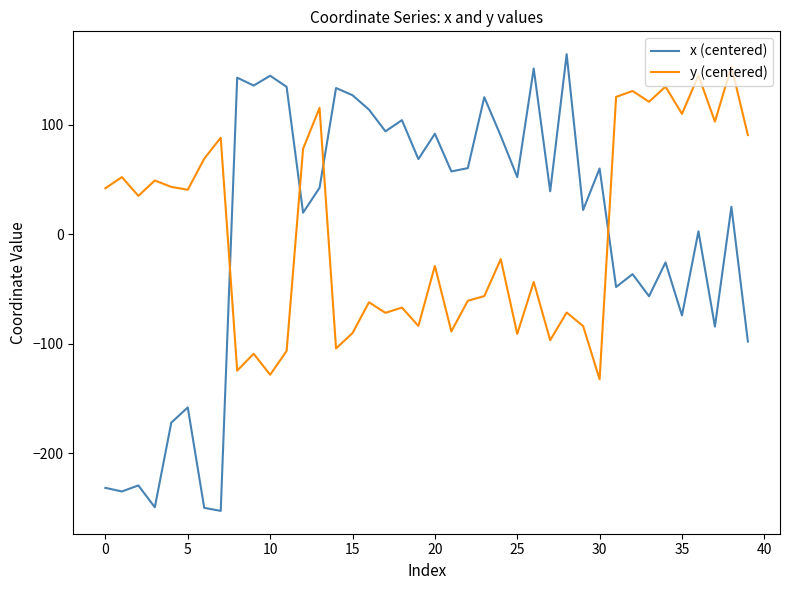

What is the difference between the maximum and minimum values in the y (centered) series?

285.5